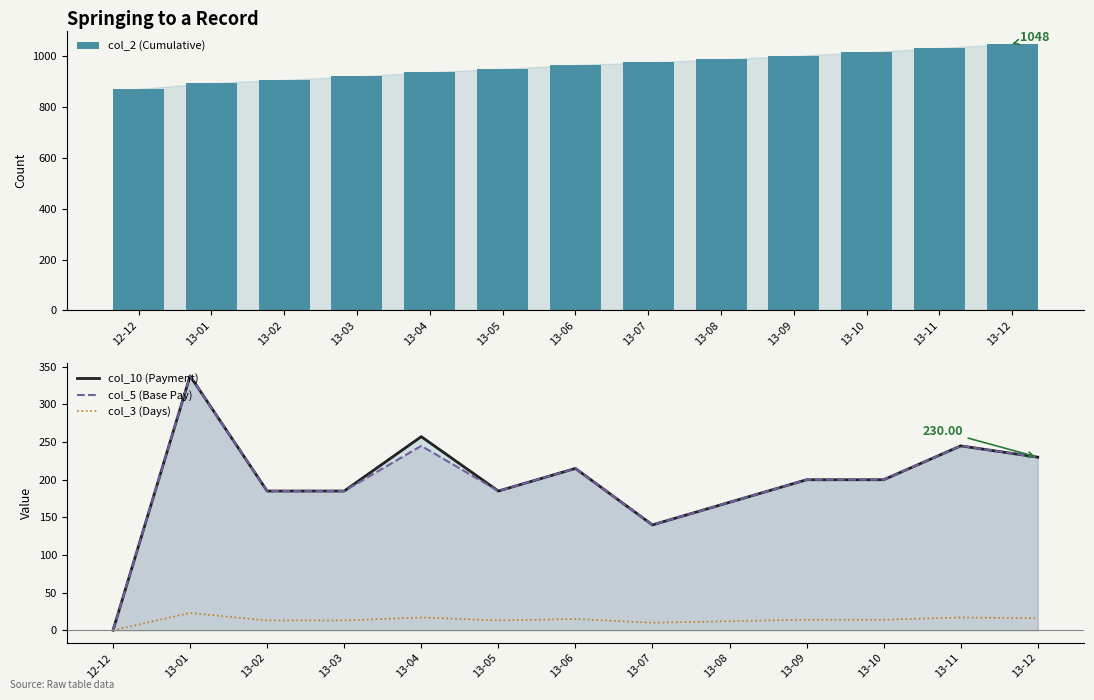

Rank the series at 13-03 from highest to lowest value.

col_2 (Cumulative), col_10 (Payment), col_5 (Base Pay), col_3 (Days)